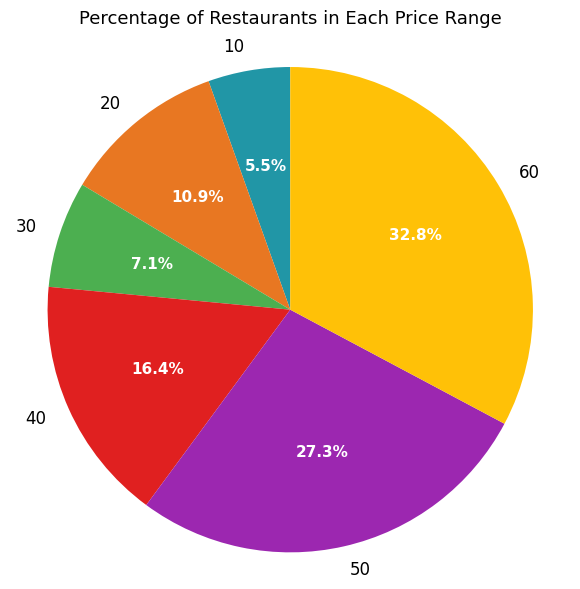

How much of the chart is everything except 50?

72.7%